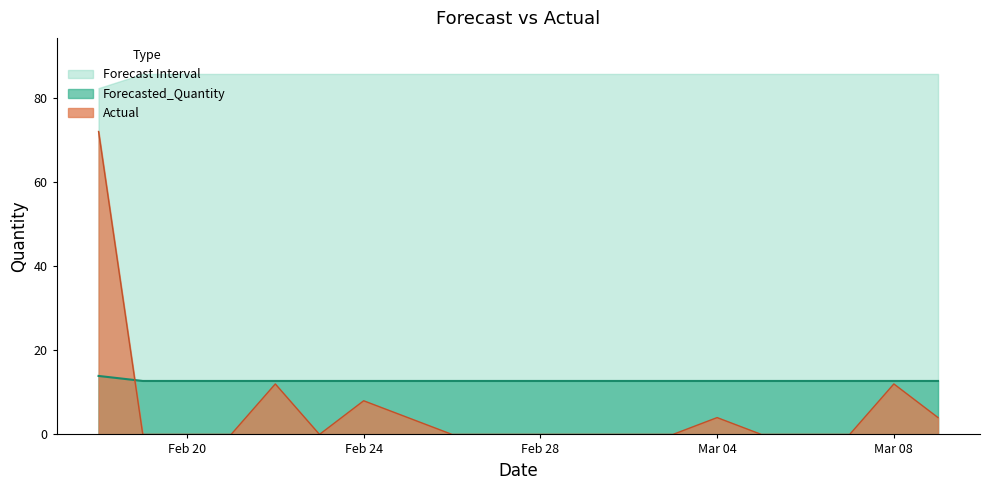

Reading right to left, what are all the values shown in this chart?

Actual: 4.0	12.0	0.0	0.0	0.0	4.0	0.0	0.0	0.0	0.0	0.0	0.0	4.0	8.0	0.0	12.0	0.0	0.0	0.0	72.0
Forecasted_Quantity: 12.7	12.7	12.7	12.7	12.7	12.7	12.7	12.7	12.7	12.7	12.7	12.7	12.7	12.7	12.7	12.7	12.7	12.7	12.7	13.9